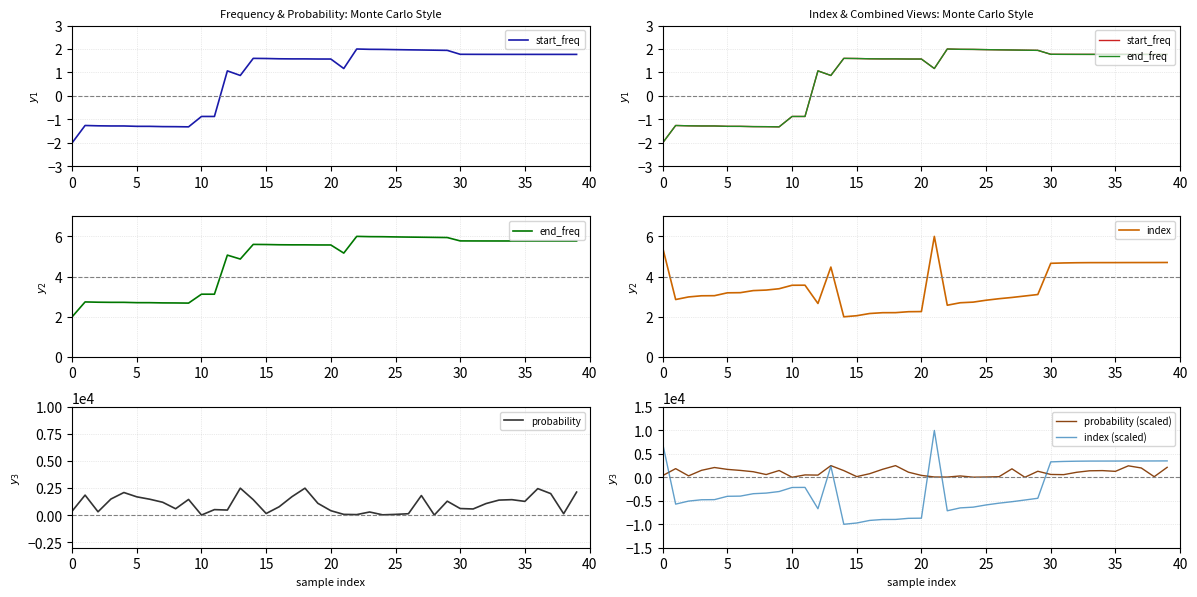

What is the minimum value for index?

2.0